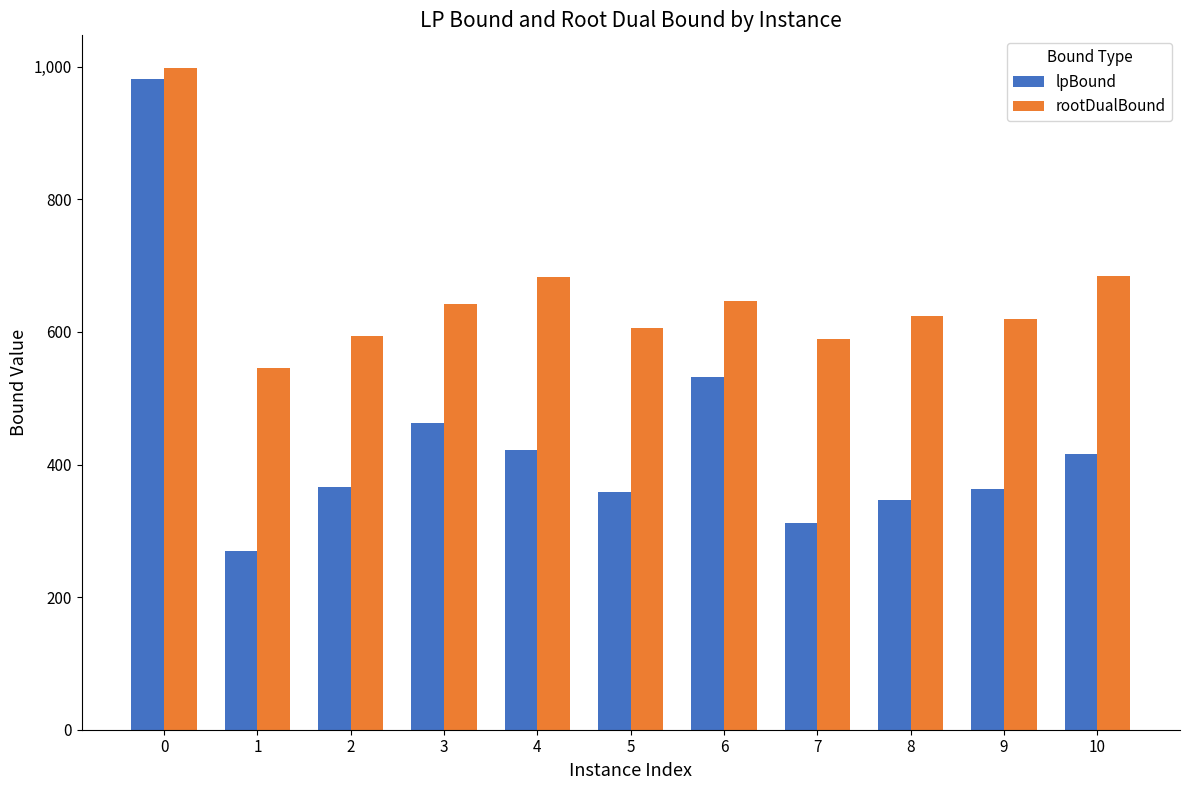

Rank the series by their average value, from highest to lowest.

rootDualBound, lpBound